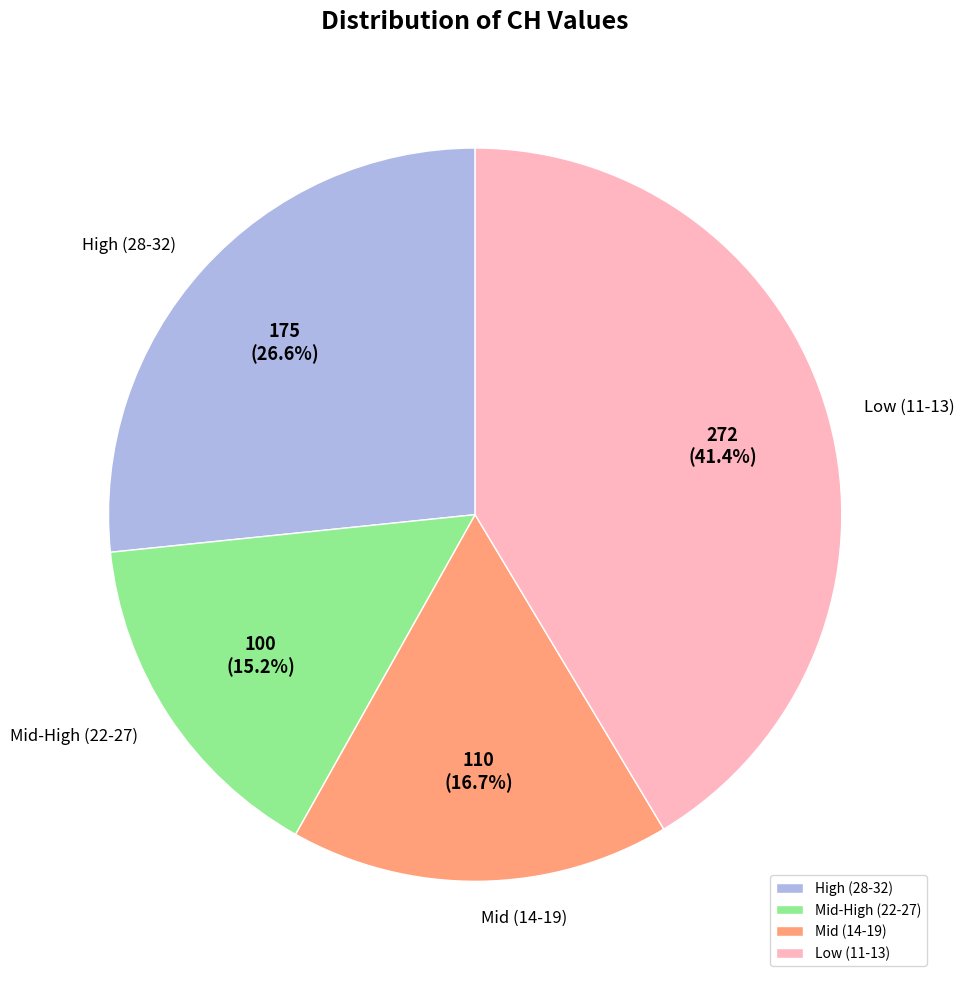

Between Mid (14-19) and Mid-High (22-27), which is larger?

Mid (14-19)